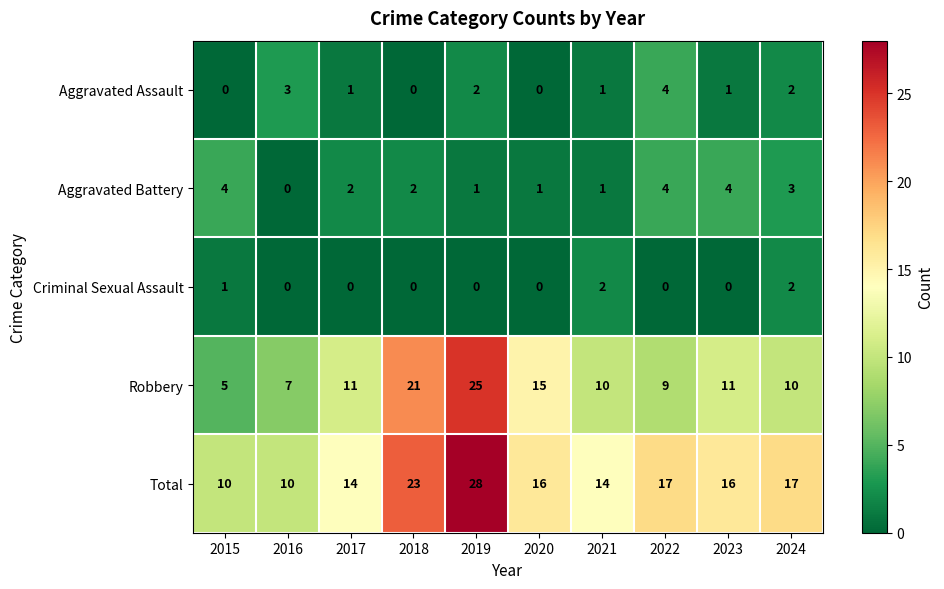

What is the sum of all Criminal Sexual Assault values?

5